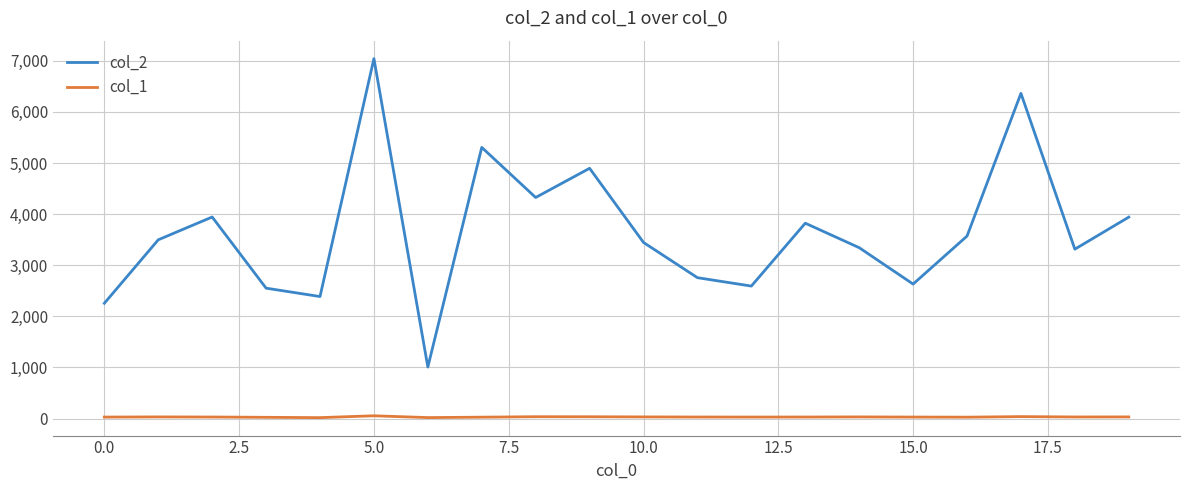

Does the chart display data point markers on the line(s)?

No